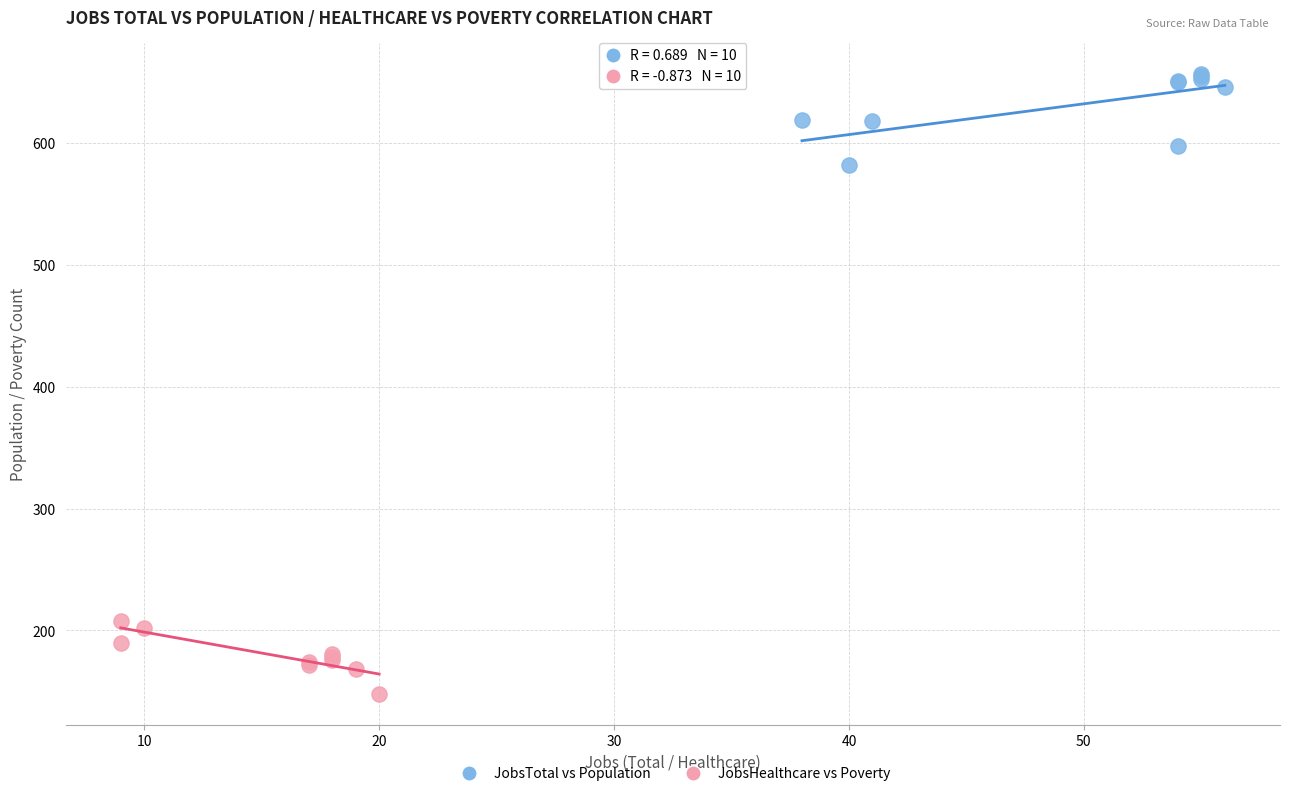

Which series reaches the maximum Y coordinate?

JobsTotal vs Population